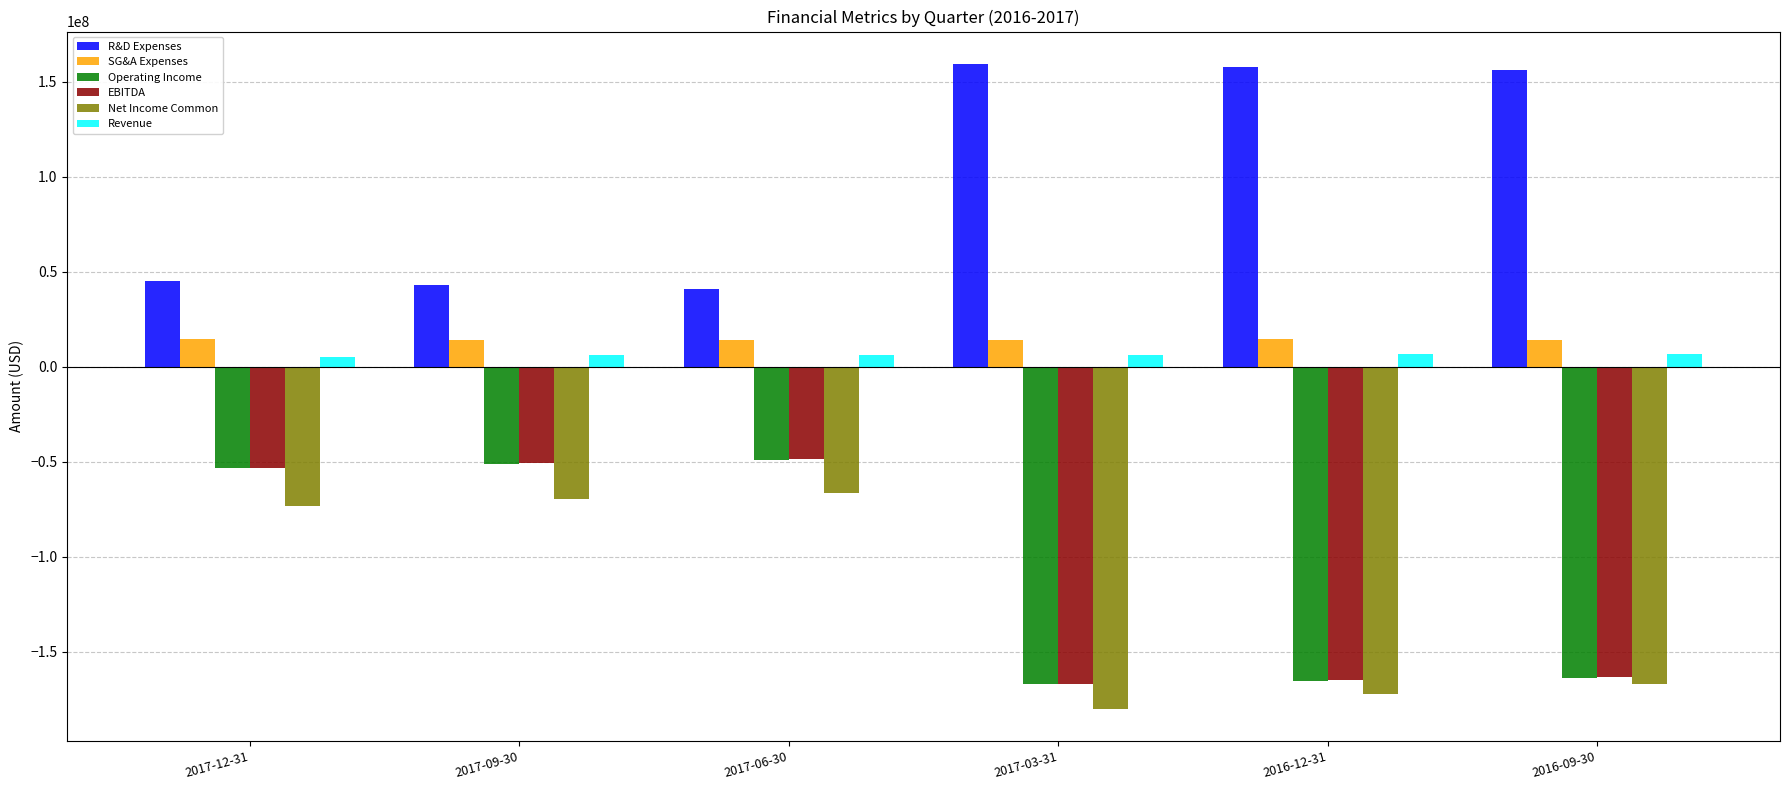

At which label does Net Income Common reach its minimum?

2017-03-31